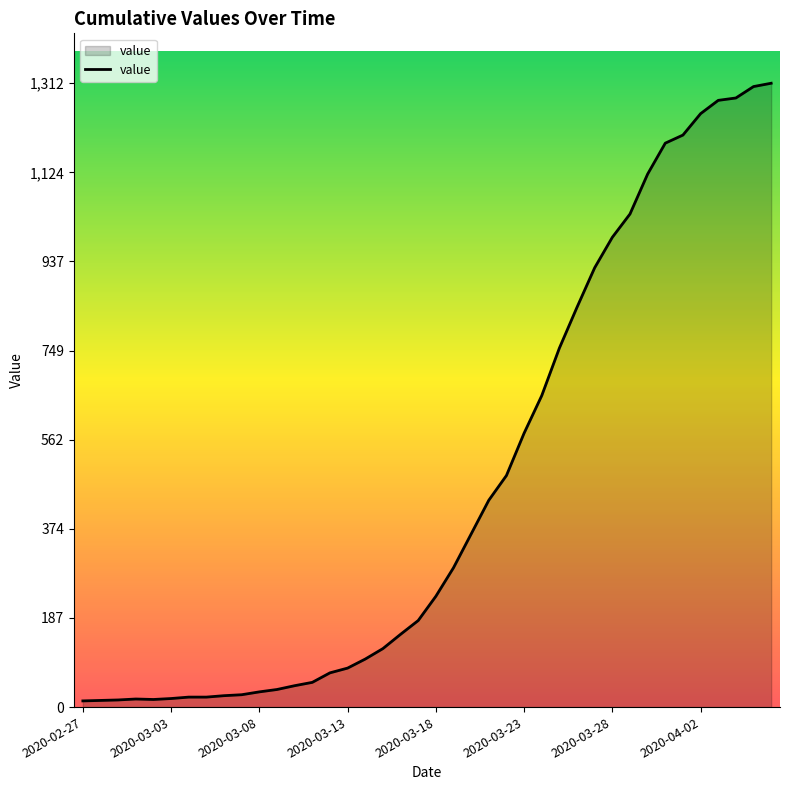

What is the difference between the maximum and minimum values?

1299